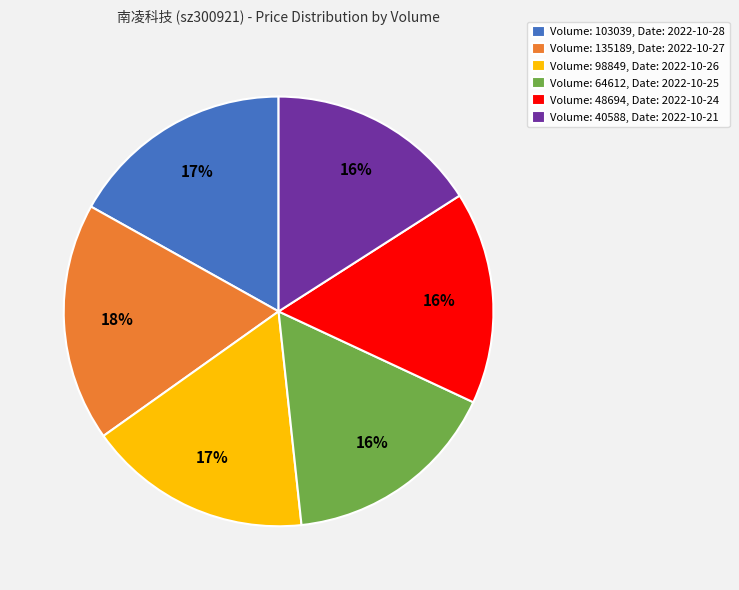

True or false: Volume: 98849, Date: 2022-10-26 accounts for 17% of the total.

True